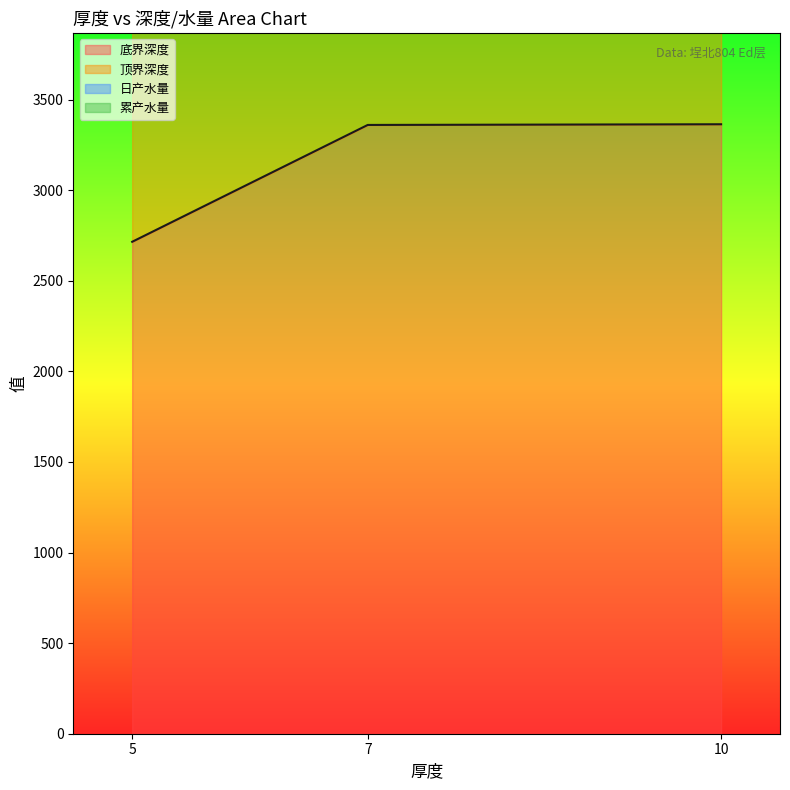

What are all the series names shown in the legend?

底界深度, 顶界深度, 日产水量, 累产水量